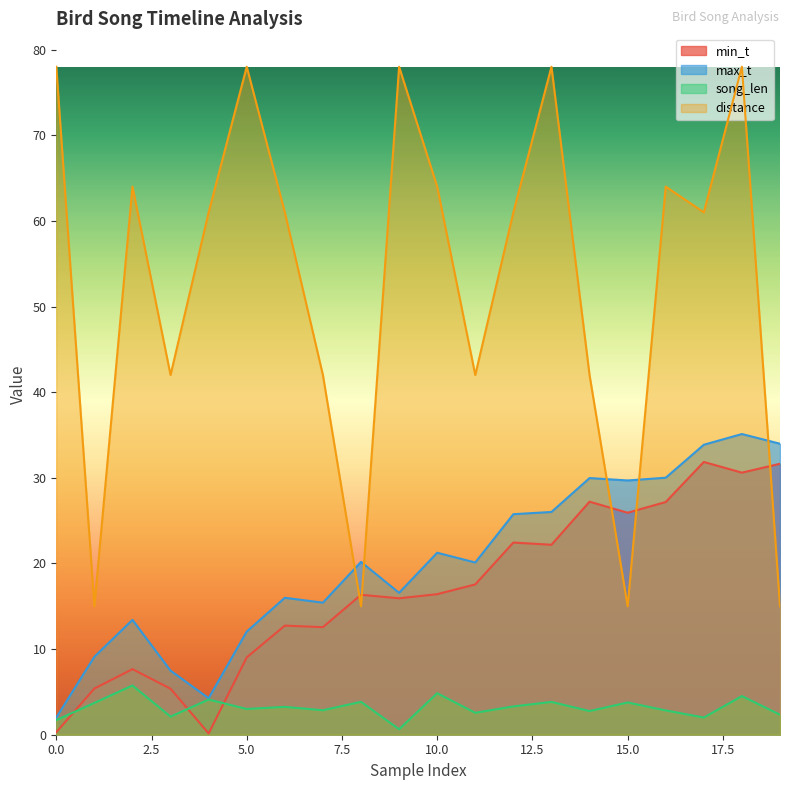

What is the sum of the max_t values at 3 and 9?

24.1